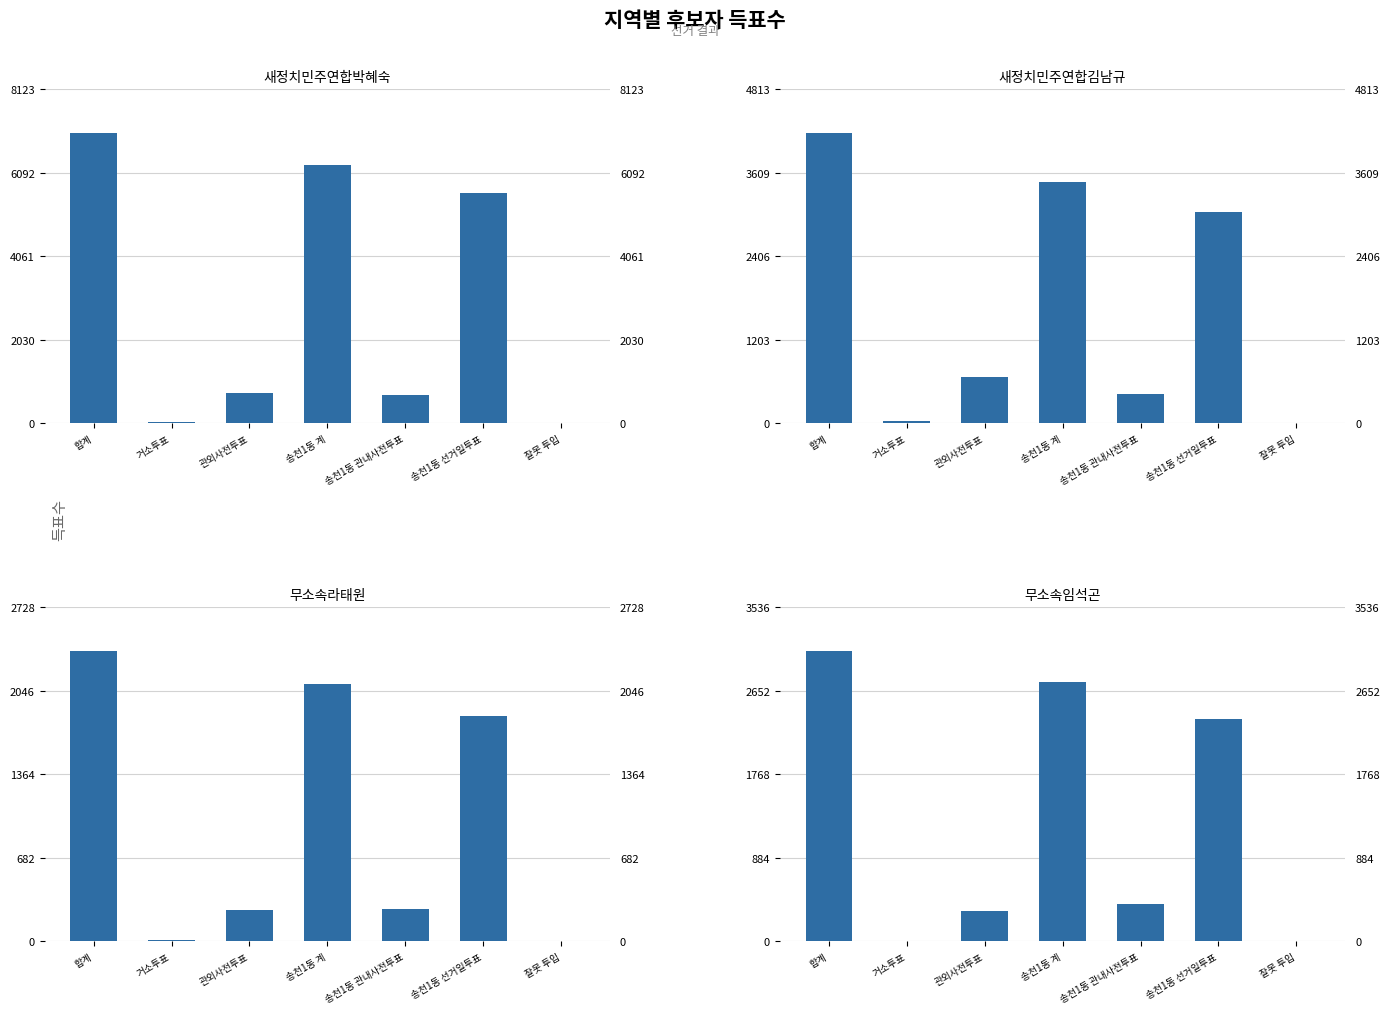

Reading left to right, extract all data points from this chart.

새정치민주연합박혜숙: 7064	30	738	6289	695	5594	7
새정치민주연합김남규: 4186	35	672	3474	428	3046	5
무소속라태원: 2373	13	253	2101	262	1839	6
무소속임석곤: 3075	4	318	2749	392	2357	4